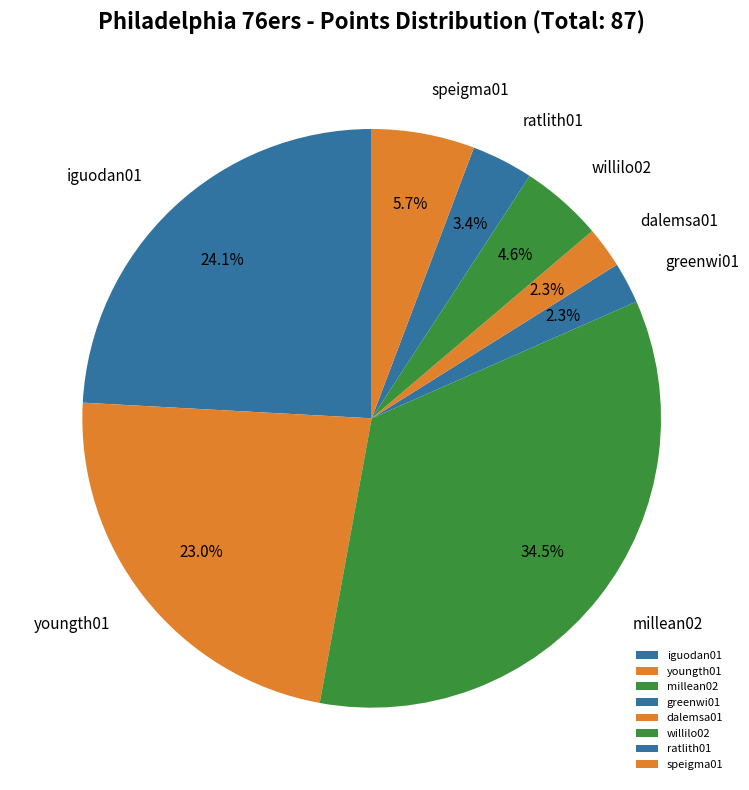

What is the ratio of the value at speigma01 to the value at dalemsa01?

2.5